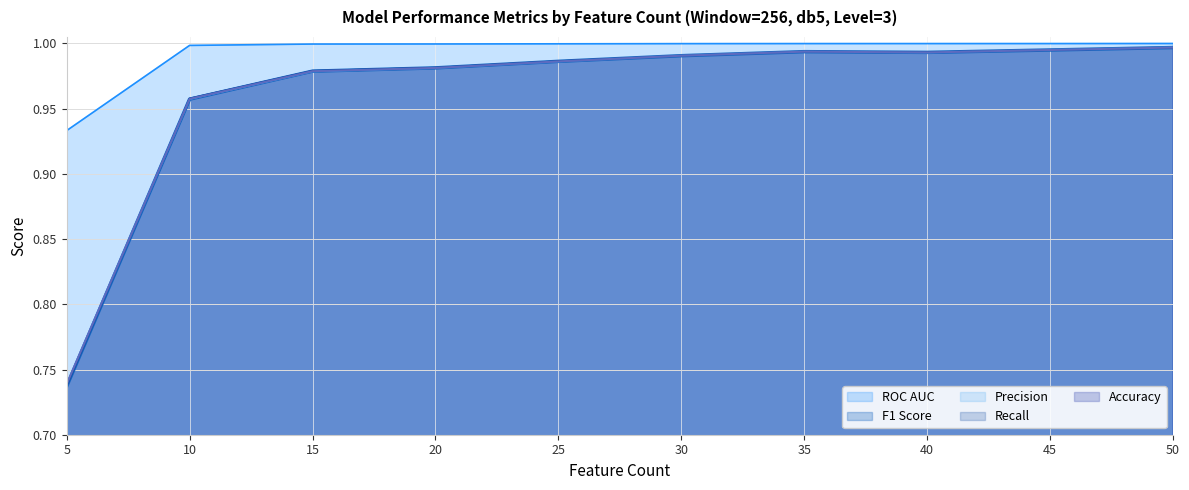

At which label does Precision reach its minimum?

5